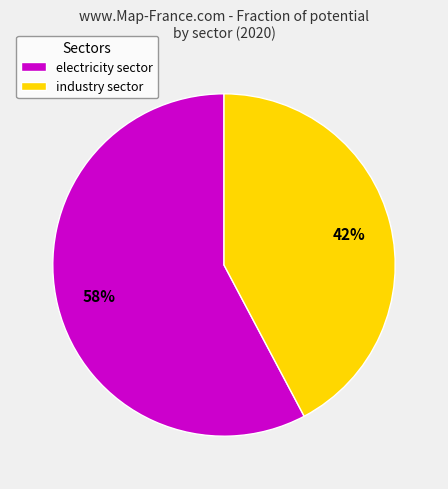

How many segments does this pie chart have?

2